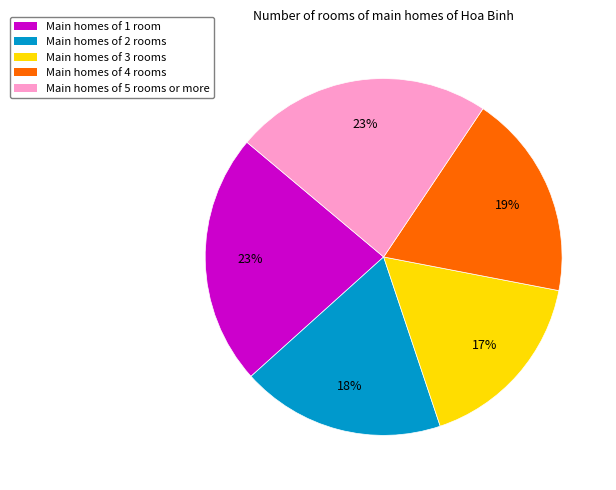

To the nearest percent, what portion does Main homes of 3 rooms represent?

17%